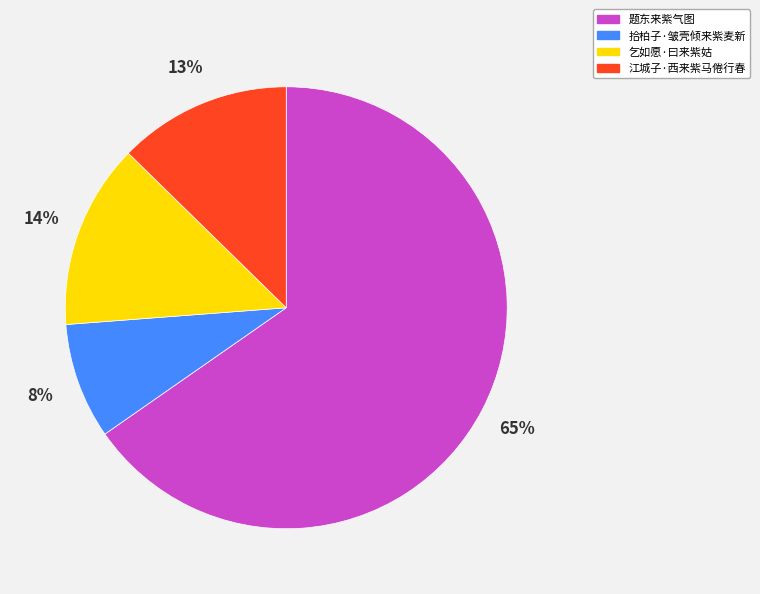

To the nearest percent, what is the average slice percentage?

25%